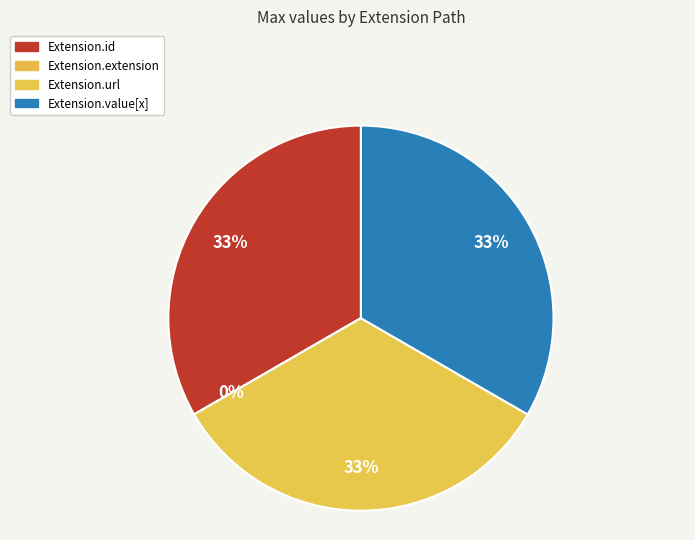

Rank the categories by value from lowest to highest.

Extension.extension, Extension.id, Extension.url, Extension.value[x]